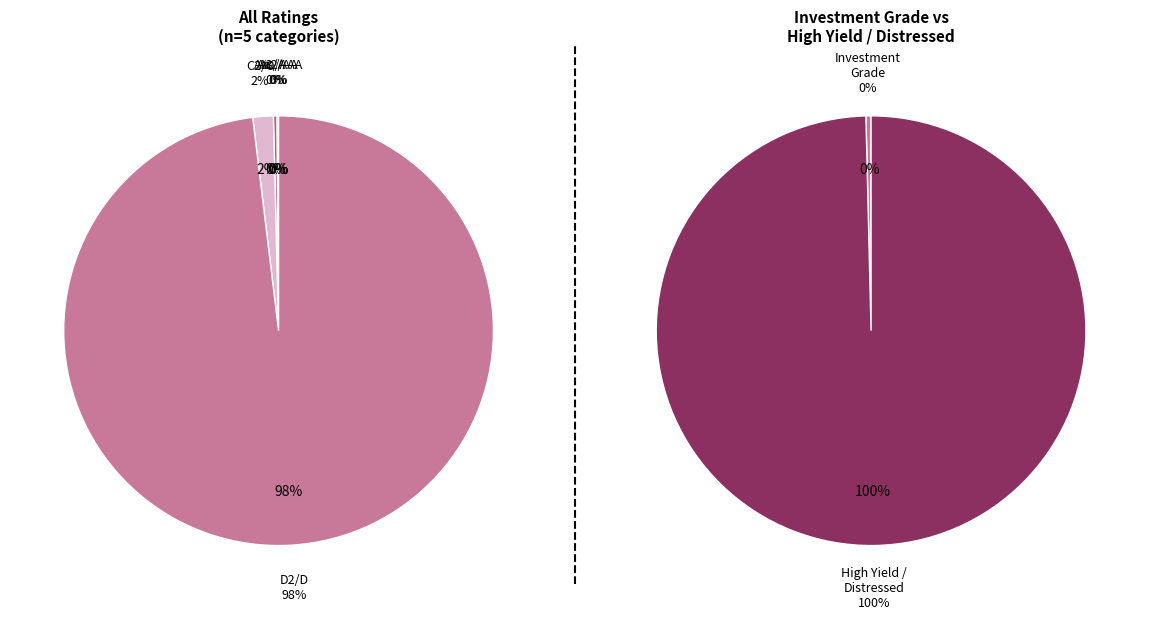

Count the number of slices in the pie.

5